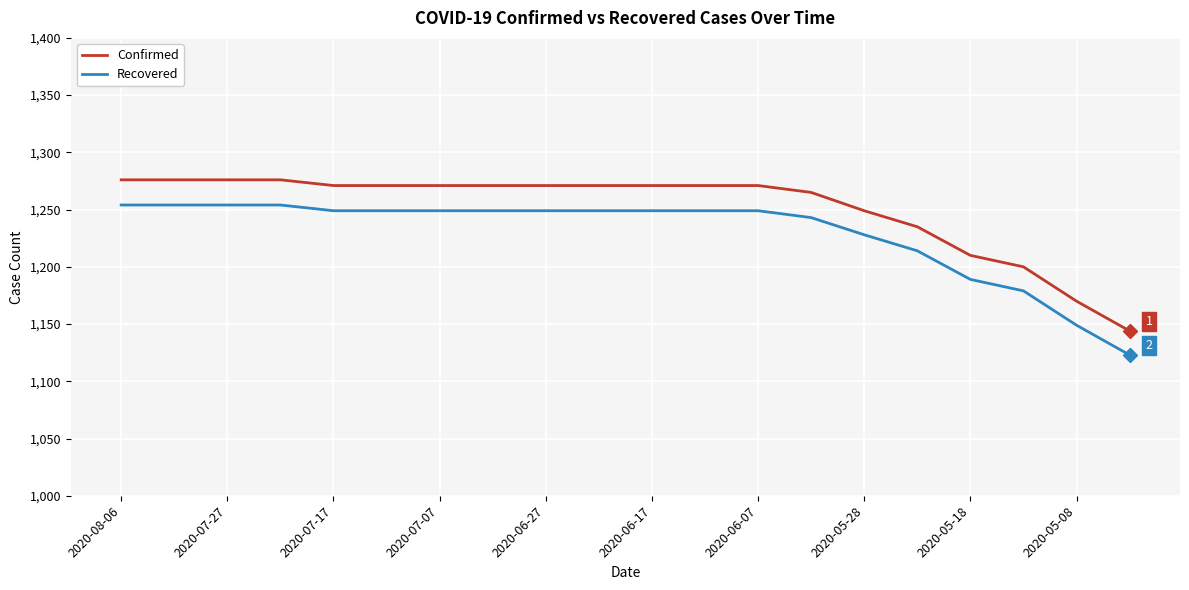

What is the difference between the second highest and second lowest values in the Recovered series?

105